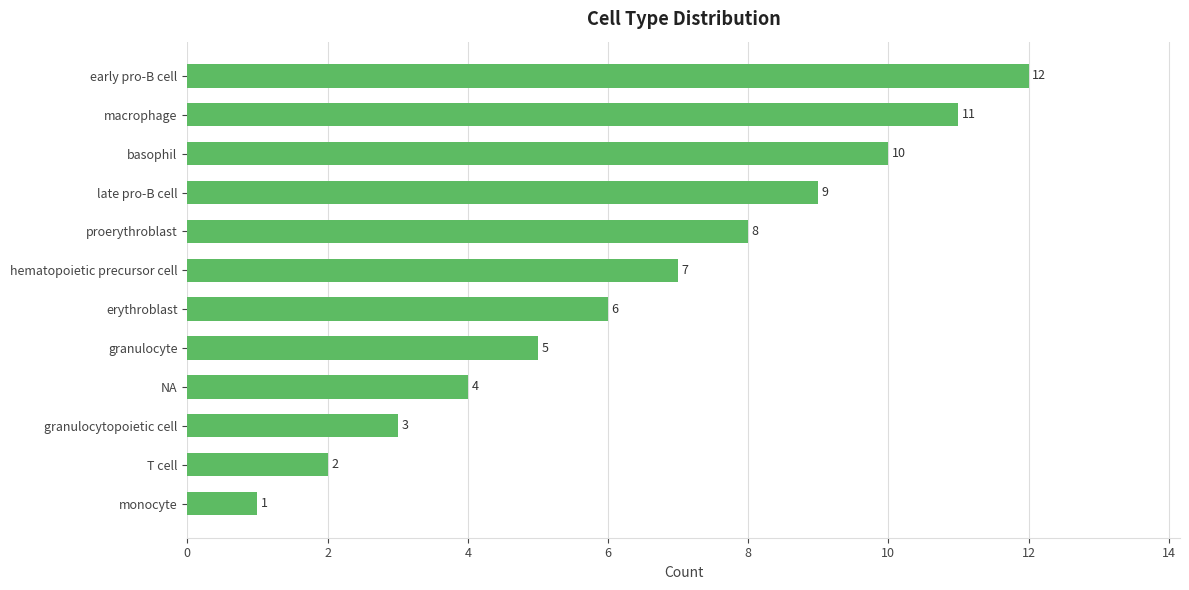

What is the difference between the second highest and second lowest values?

9